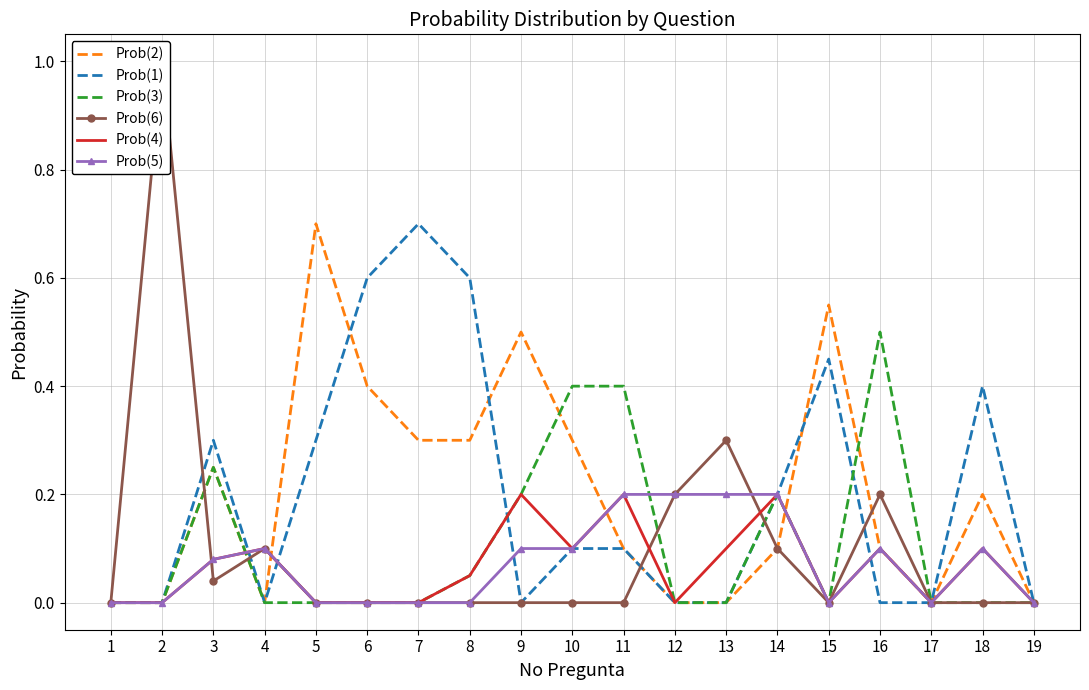

How many Prob(1) values are between 0 and 1?

19